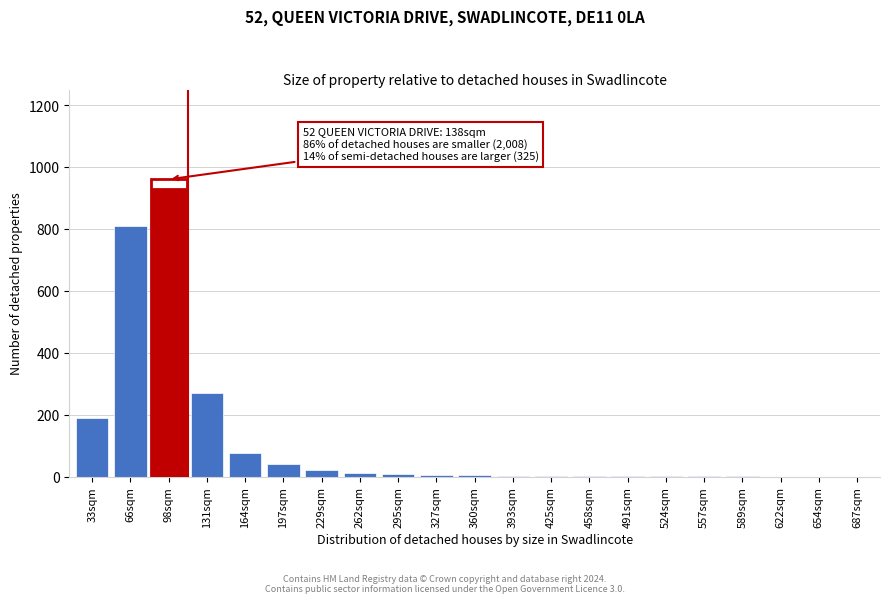

Which label corresponds to the largest value in the chart?

98sqm